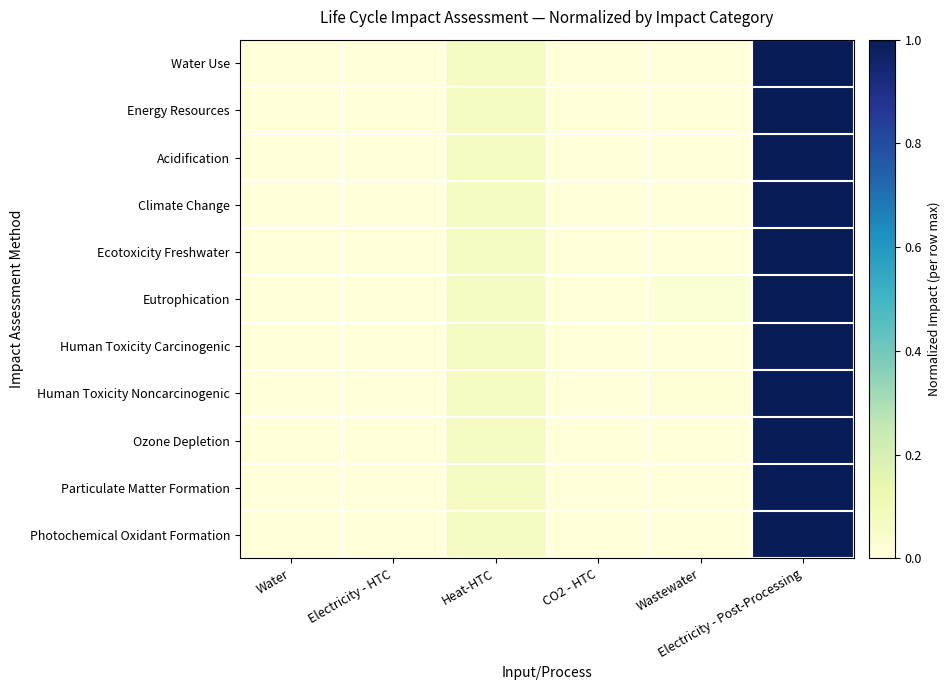

Rank the series by their maximum value, from highest to lowest.

Water Use, Energy Resources, Acidification, Climate Change, Ecotoxicity Freshwater, Eutrophication, Human Toxicity Carcinogenic, Human Toxicity Noncarcinogenic, Ozone Depletion, Particulate Matter Formation, Photochemical Oxidant Formation